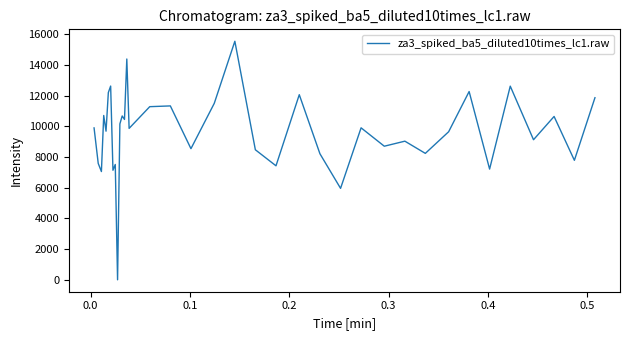

What is the greatest value displayed?

15555.0